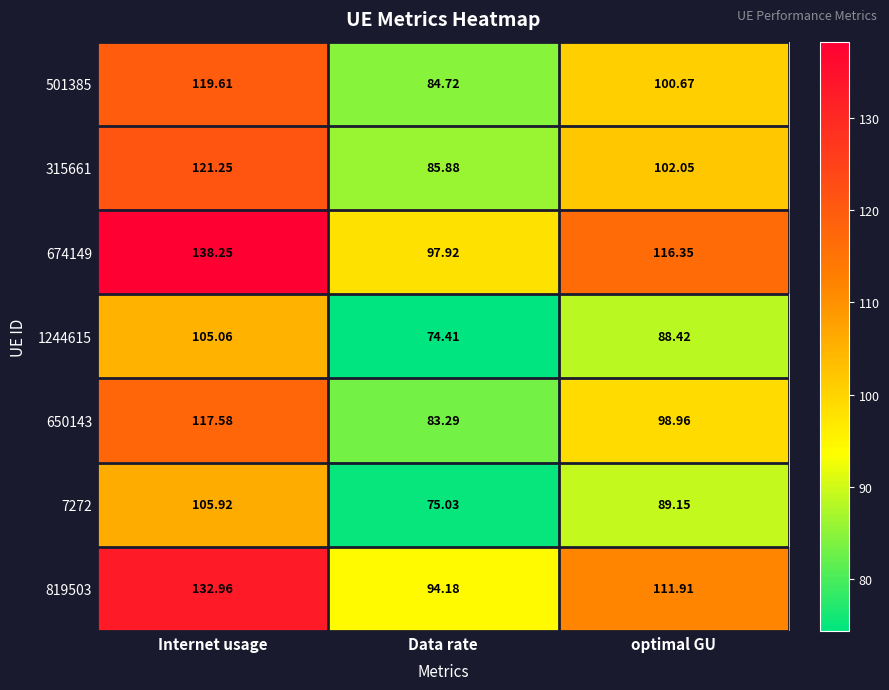

At which label is 674149 closest to 118?

optimal GU